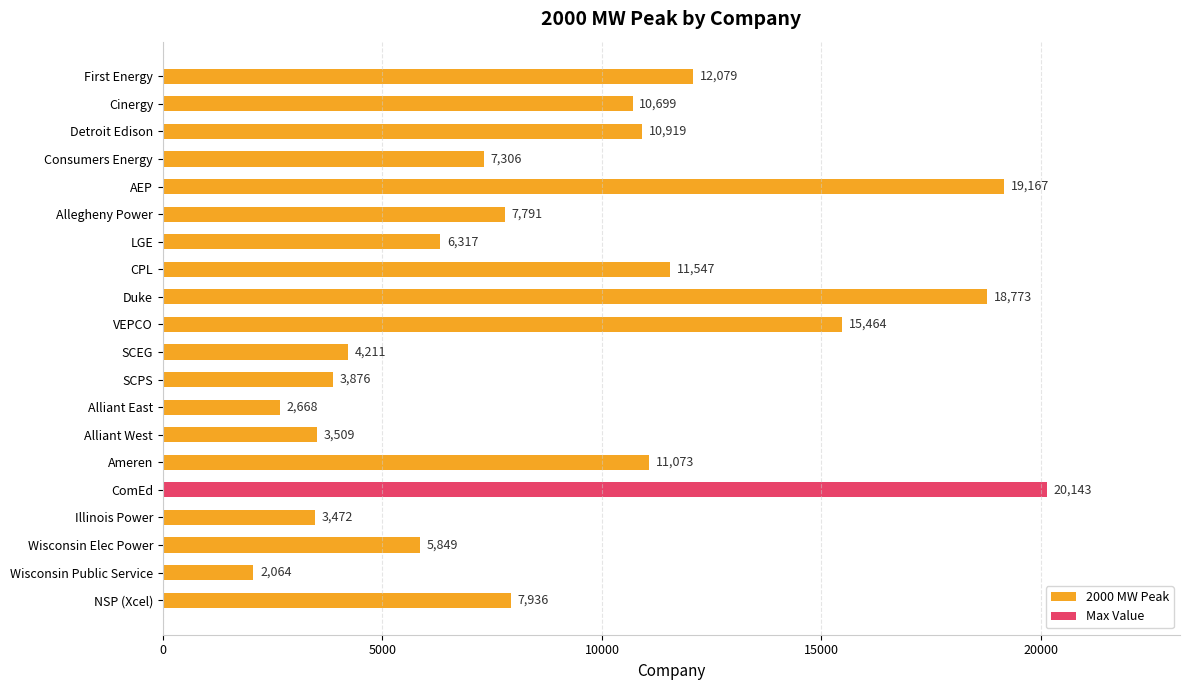

Are the bars grouped side by side (vs. stacked)?

No